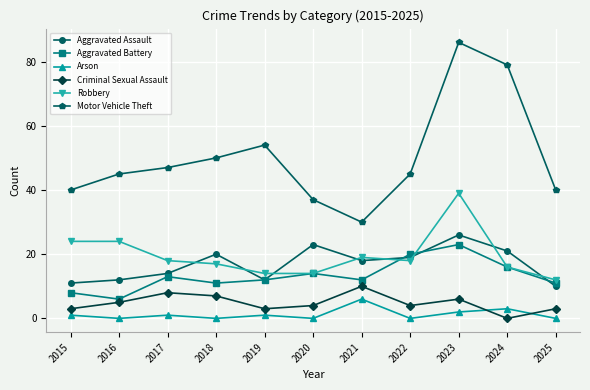

Which series has the widest spread of values?

Motor Vehicle Theft